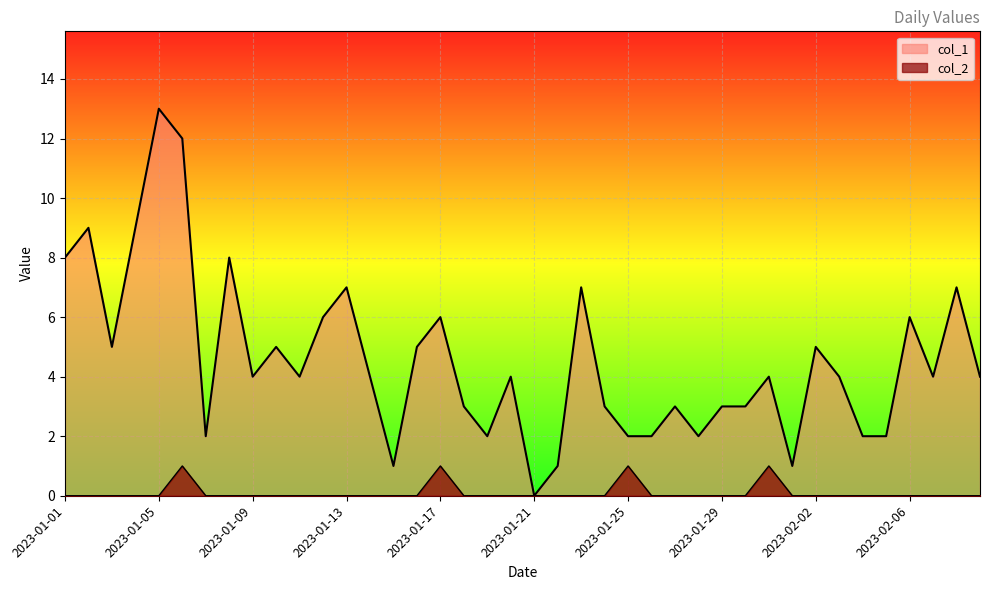

How many lines are shown in the chart?

2